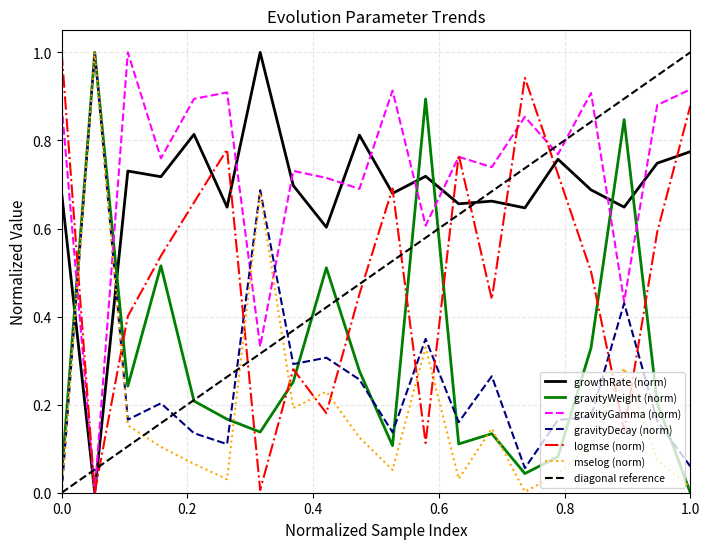

What is the maximum value for gravityDecay (norm)?

1.0